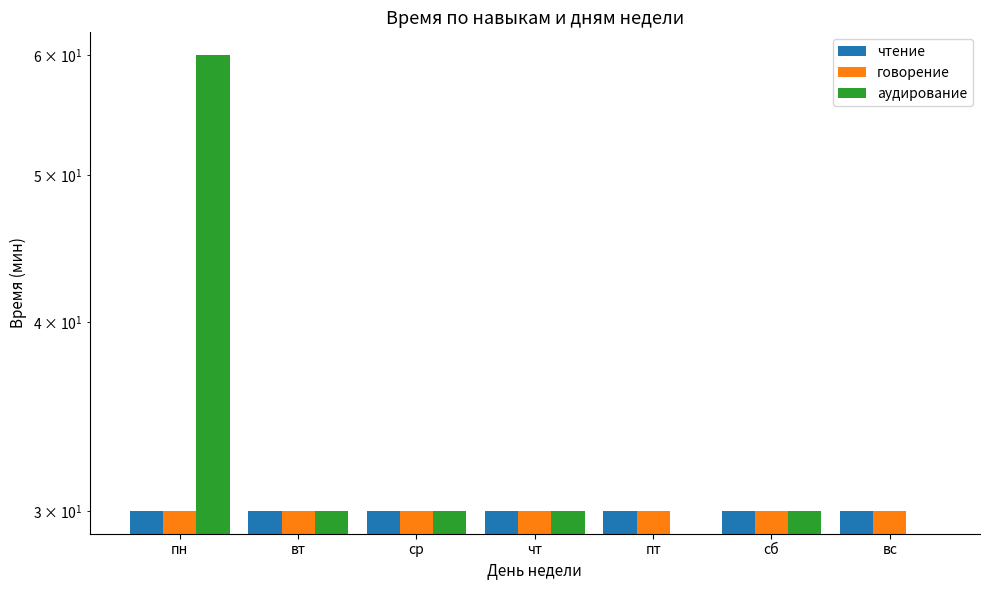

Reading left to right, extract all data points from this chart.

чтение: пн=30	вт=30	ср=30	чт=30	пт=30	сб=30	вс=30
говорение: пн=30	вт=30	ср=30	чт=30	пт=30	сб=30	вс=30
аудирование: пн=60	вт=30	ср=30	чт=30	пт=0	сб=30	вс=0